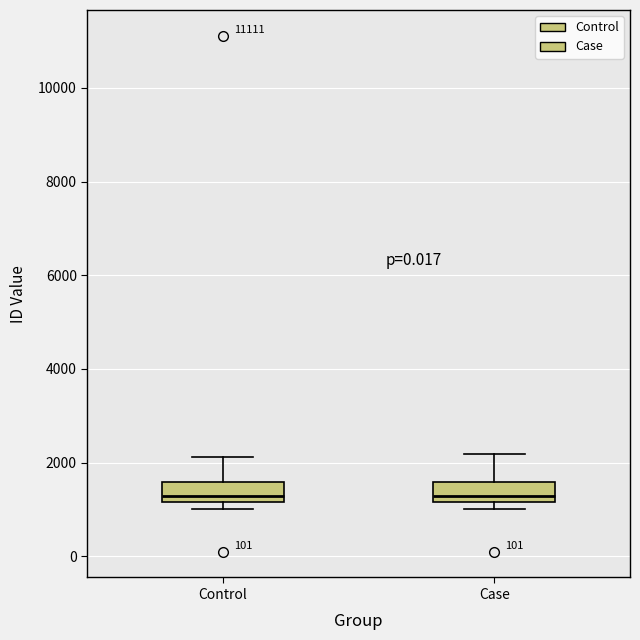

Reading left to right, read every box against the y-axis: the position of its median line, the range the box covers, and the ends of its whiskers. The values are not printed on the chart, so give them approximately, as read against the axis.

Control: median 1200 (just above the box's lower edge), box 1200 to 1600, whiskers 1000 to 2200
Case: median 1200 (just above the box's lower edge), box 1200 to 1600, whiskers 1000 to 2200